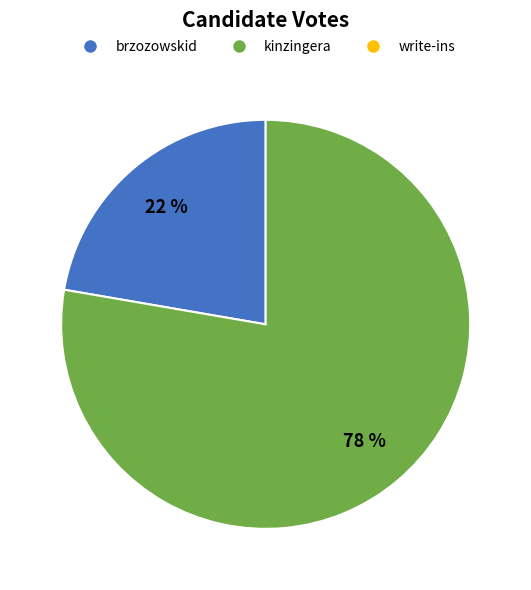

To the nearest percent, what is the average slice percentage?

50%